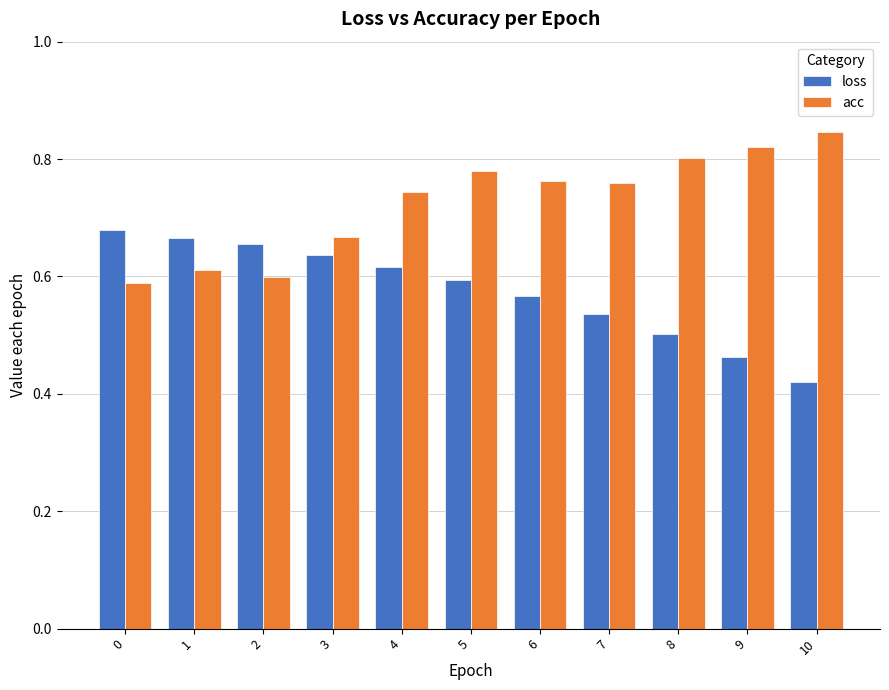

How many categories are shown in the chart?

11